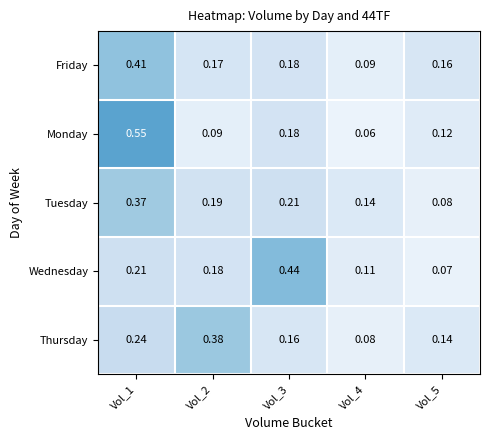

What is the difference between the highest and lowest values at Vol_2?

0.3